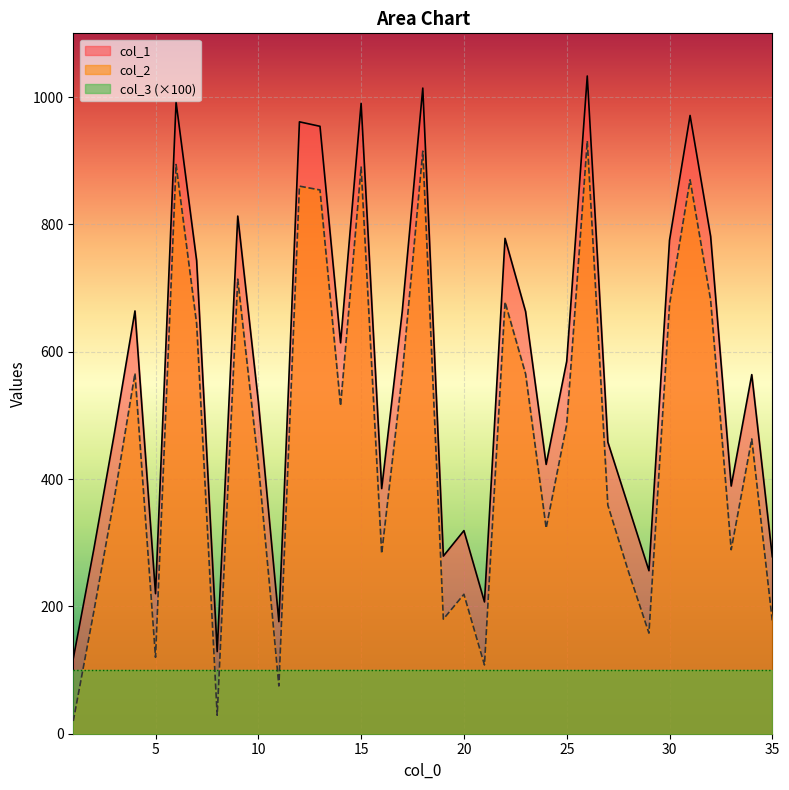

At which label is col_2 closest to 475?

25